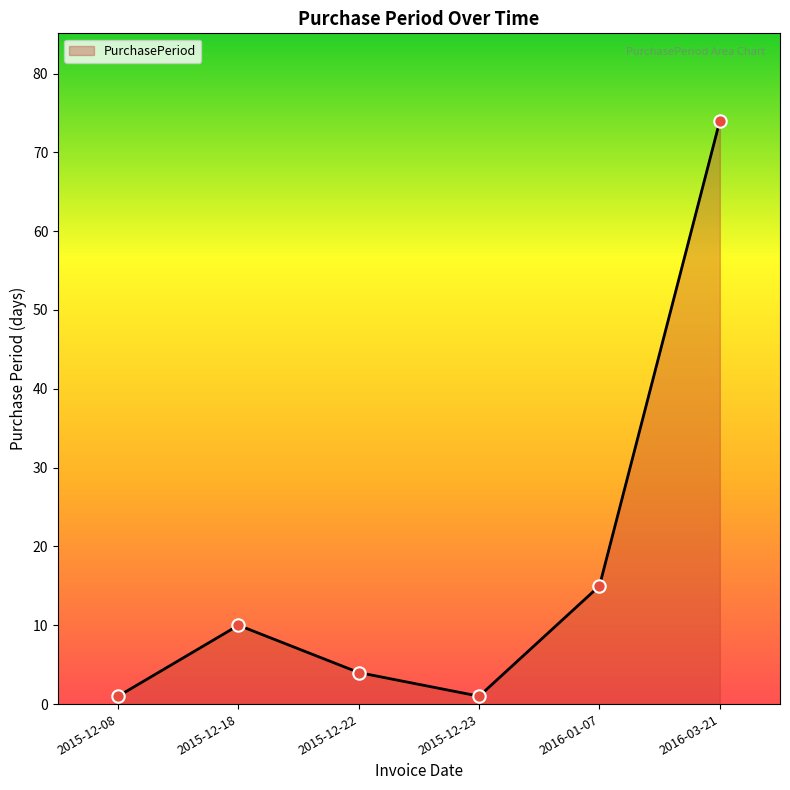

What is the change in value from 2015-12-22 to 2016-01-07?

+11